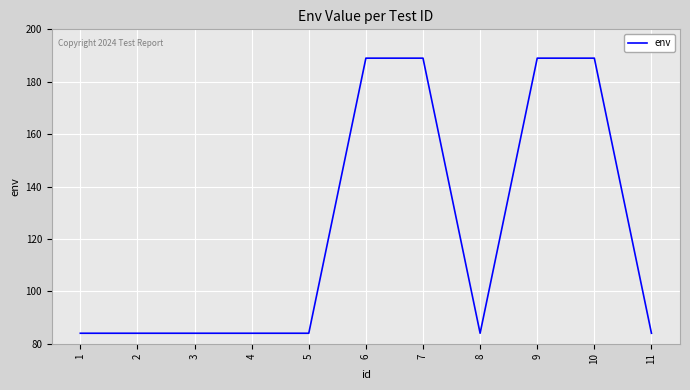

What is the approximate value at 10, to the nearest 10?

190